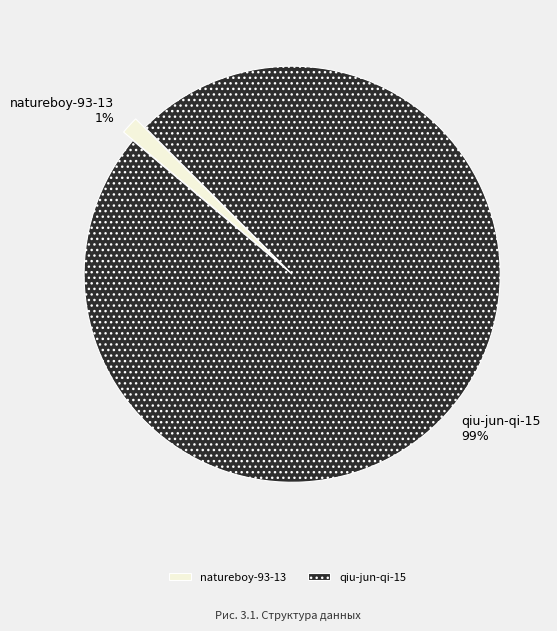

How many segments does this pie chart have?

2